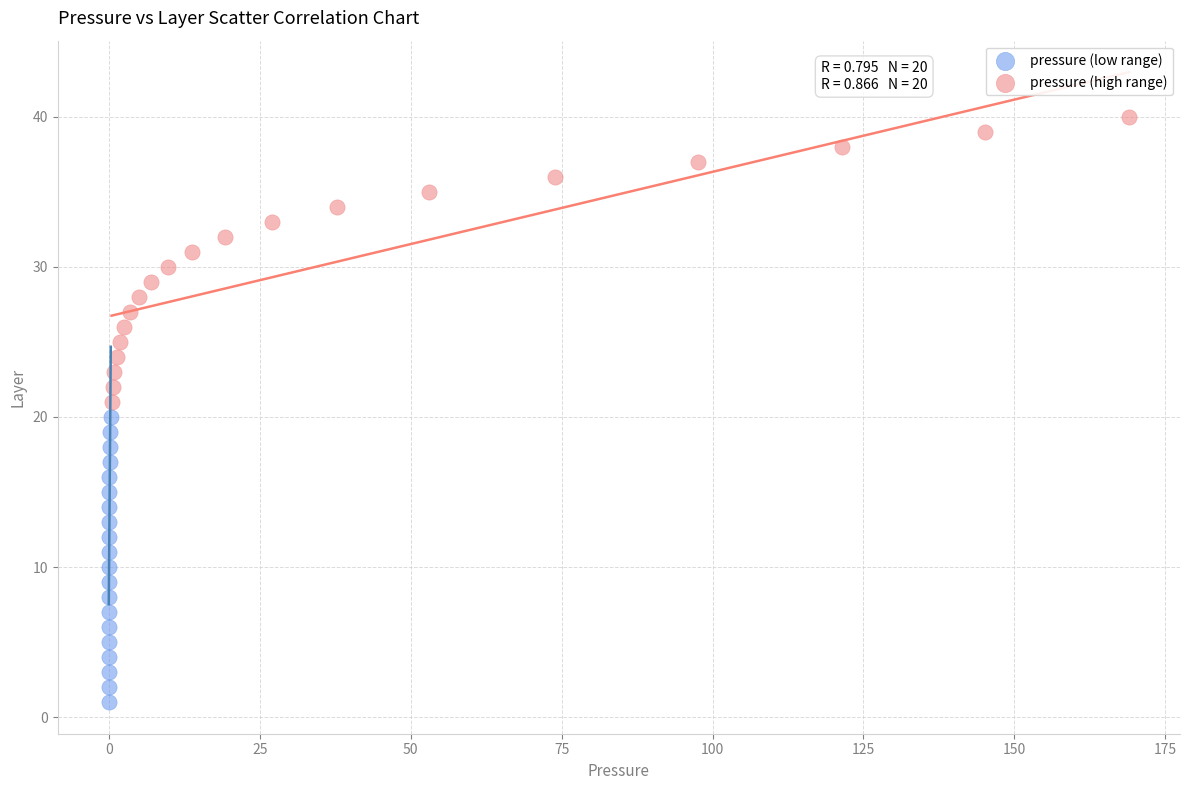

Which series contains the highest Y value?

pressure (high range)